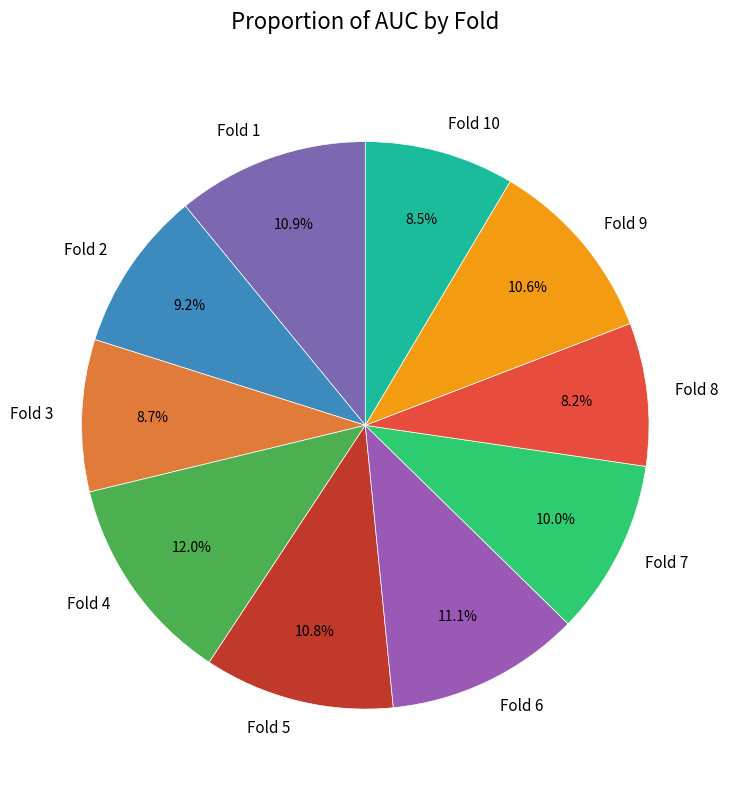

Is it true that Fold 8 is 1% of the pie?

False